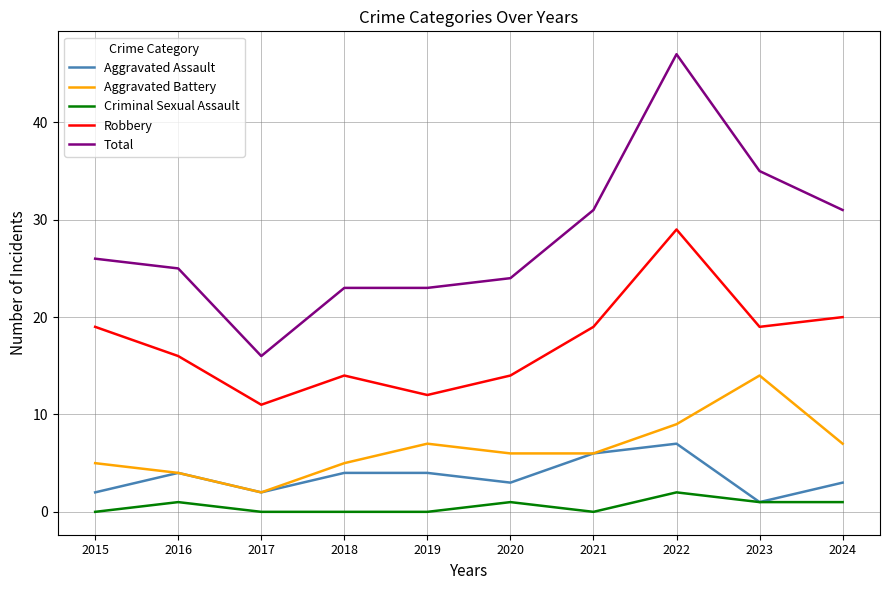

Rank the series by their maximum value, from highest to lowest.

Total, Robbery, Aggravated Battery, Aggravated Assault, Criminal Sexual Assault